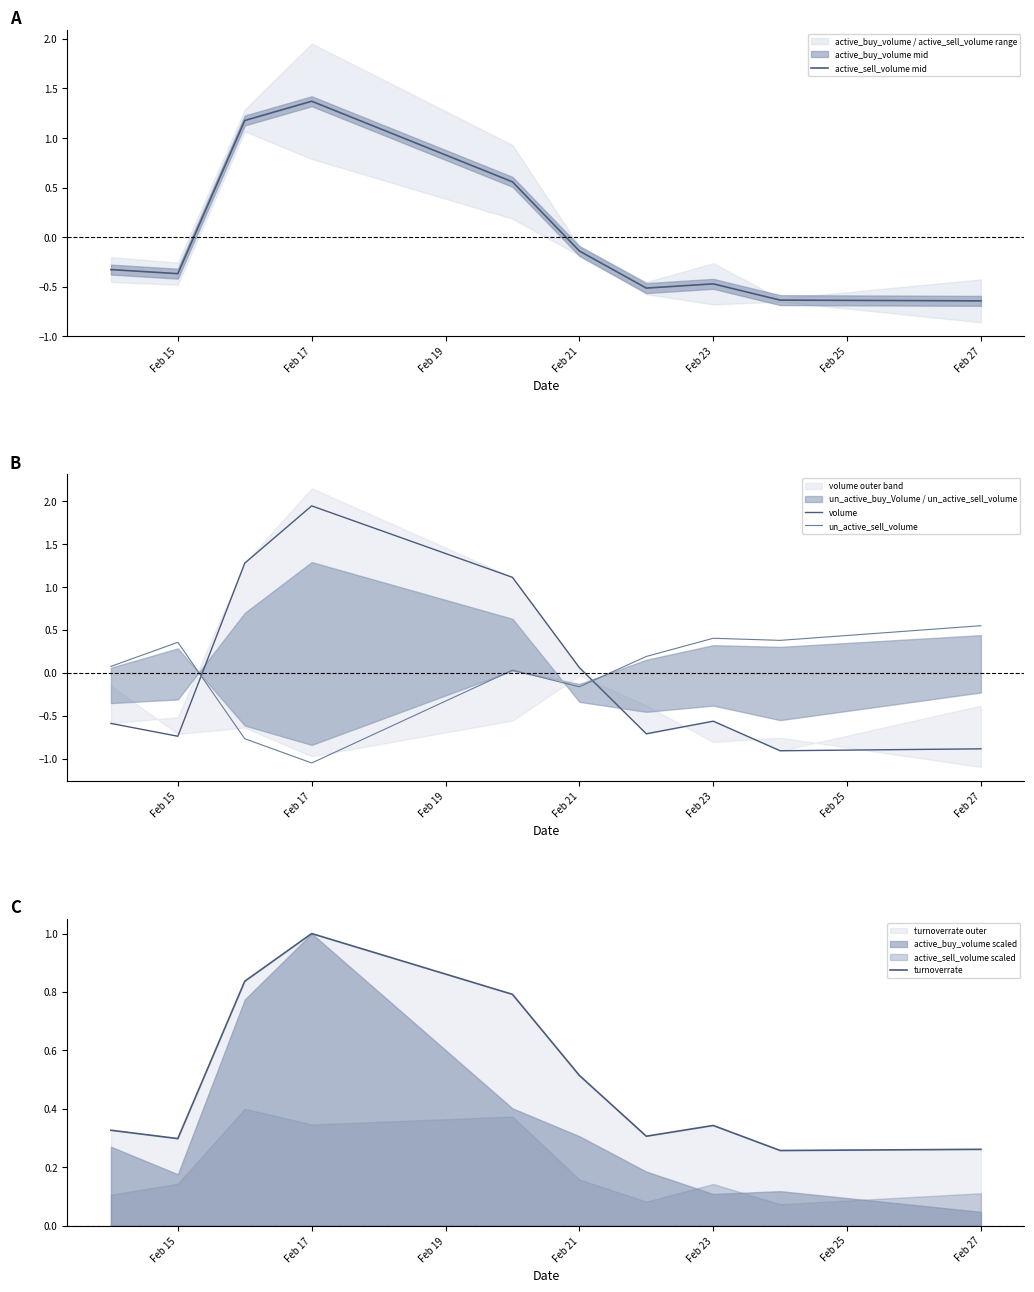

True or false: volume and un_active_sell_volume intersect in this chart.

True